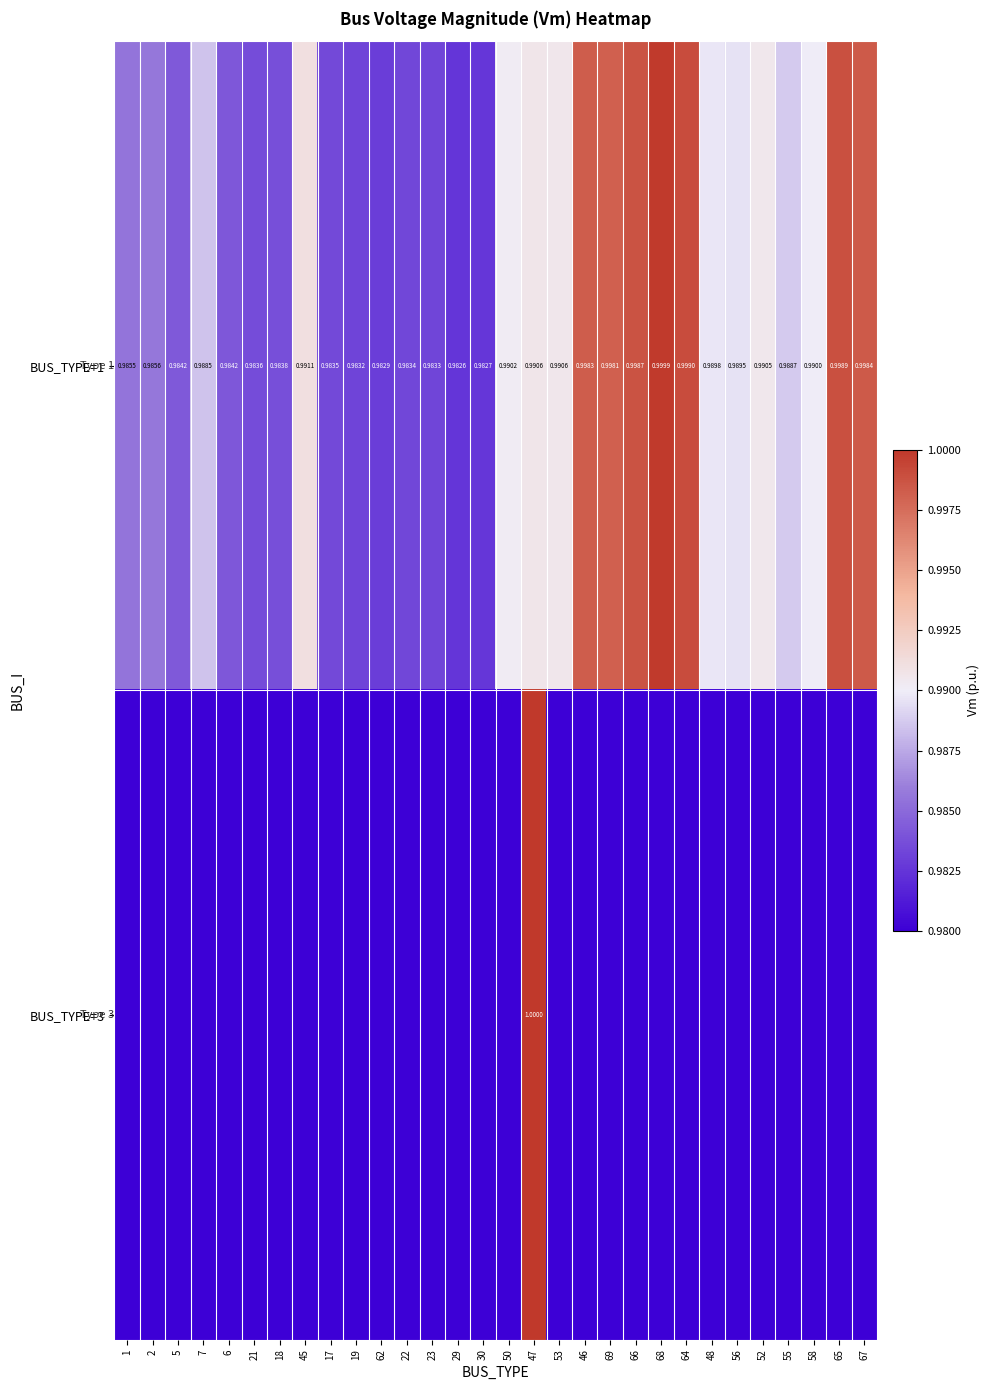

Between 17 and 53, which series saw the biggest shift?

BUS_TYPE=1